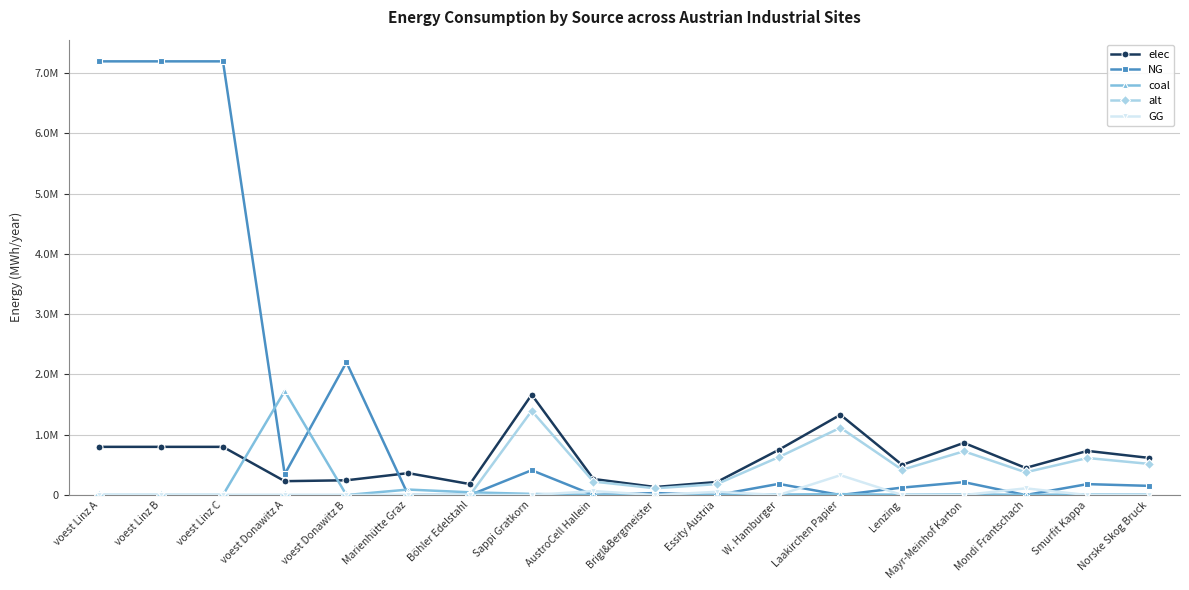

The value of NG at voest Linz A is 9999122.9. True or false?

False